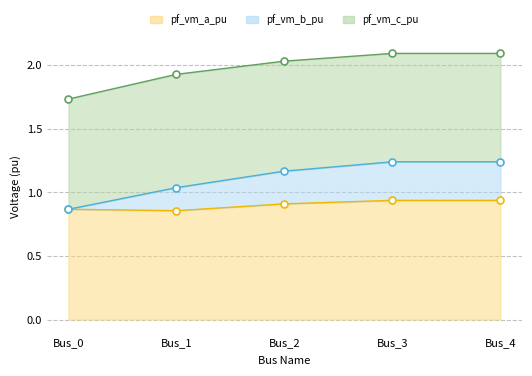

The pf_vm_a_pu series shows 0.3 at Bus_0. True or false?

False